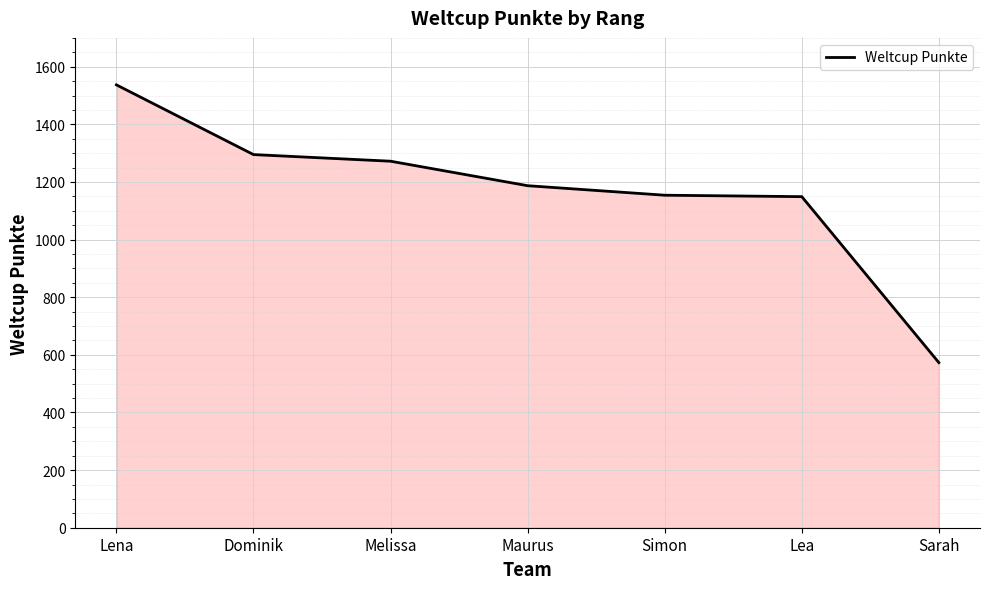

What is the difference between the maximum and minimum values?

964